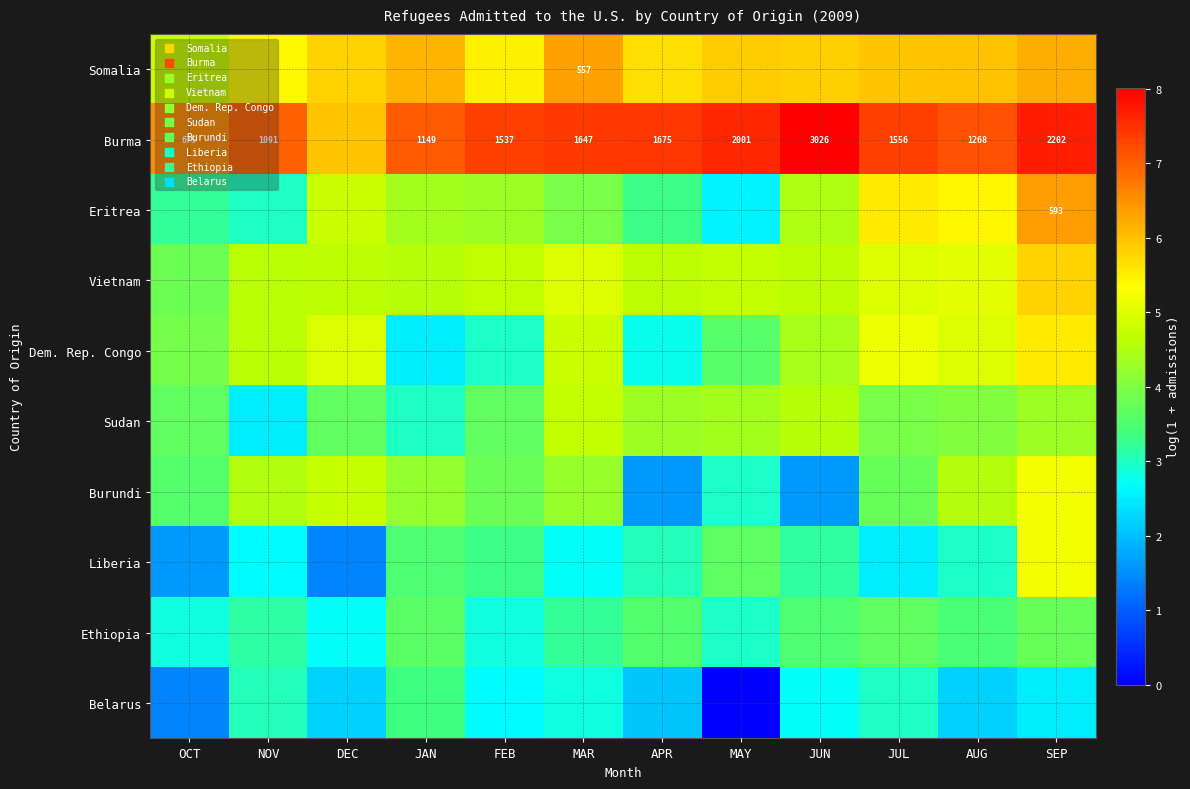

What is the approximate value of Liberia at MAR?

2.7